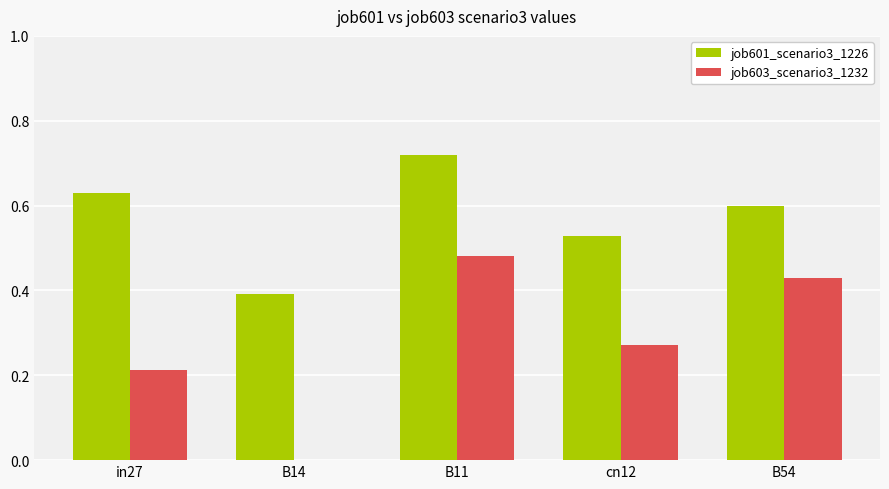

Is it true that job603_scenario3_1232 equals 0.8 at B11?

False